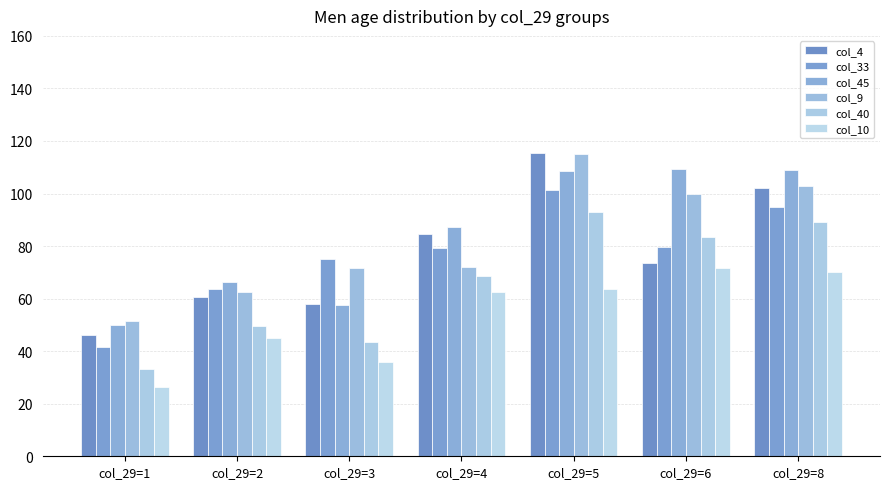

At which category does the chart reach its peak across all series?

col_29=5